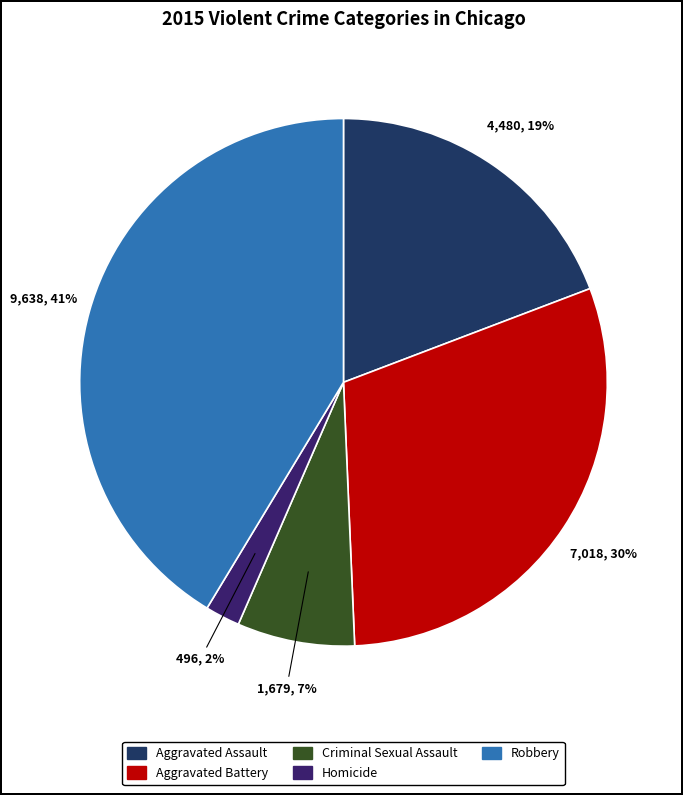

How much of the chart is everything except Aggravated Assault?

80.8%